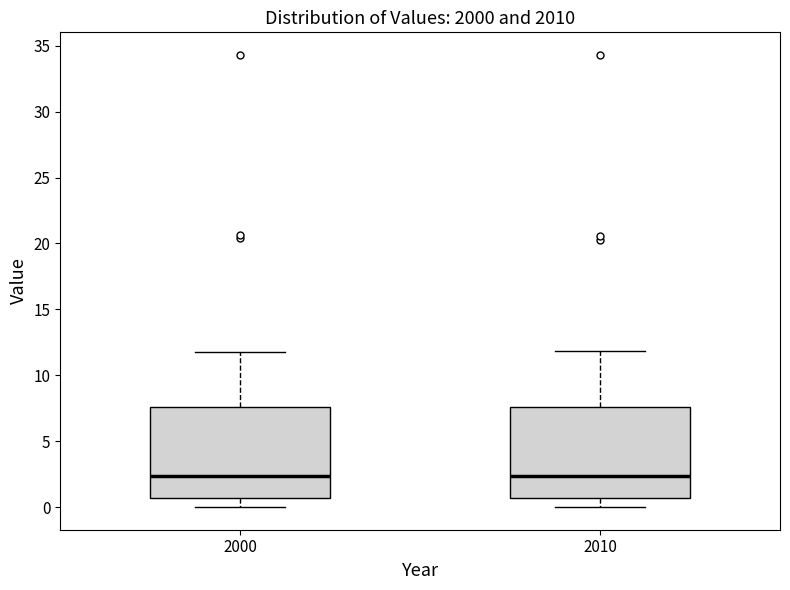

Reading left to right, transcribe this box plot: for each box, give where its median line is, the range the box spans, and where its two whiskers end, as read against the y-axis. The values are not printed on the chart, so give them approximately, as read against the axis.

2000: median 2.5, box 0.5 to 7.5, whiskers 0.0 to 12.0
2010: median 2.5, box 0.5 to 7.5, whiskers 0.0 to 12.0